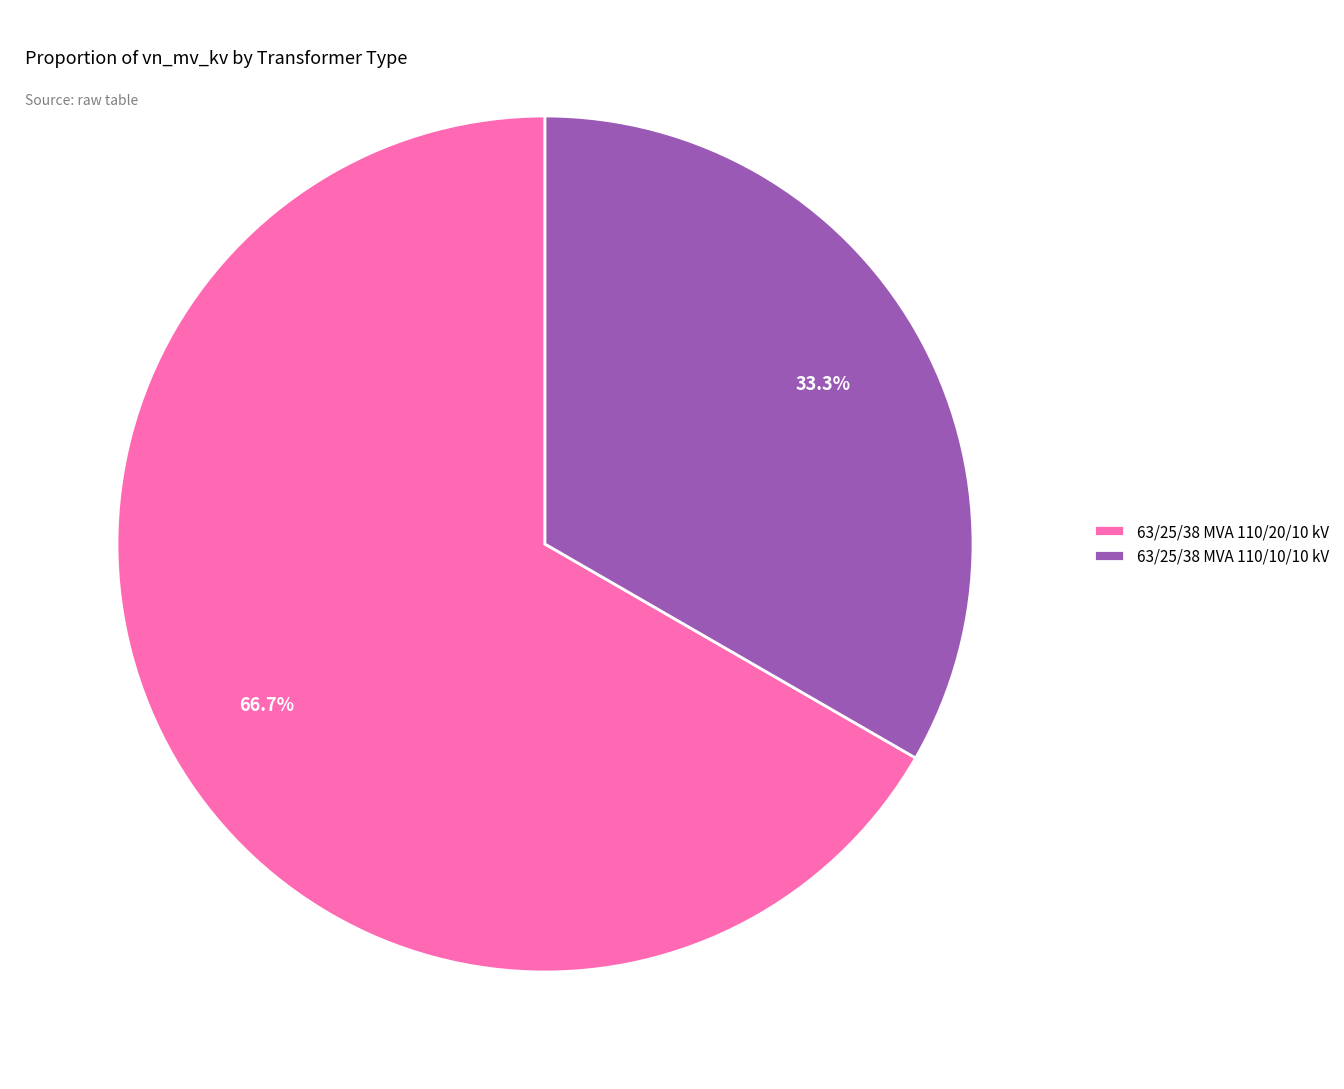

Which slice is the smallest?

63/25/38 MVA 110/10/10 kV